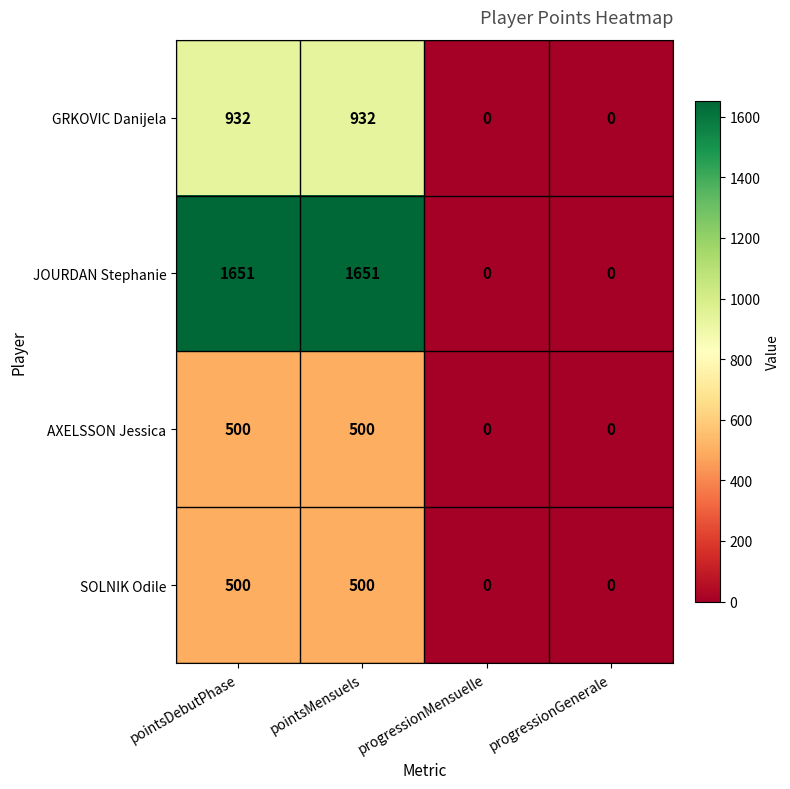

Is it true that AXELSSON Jessica equals -327 at progressionGenerale?

False